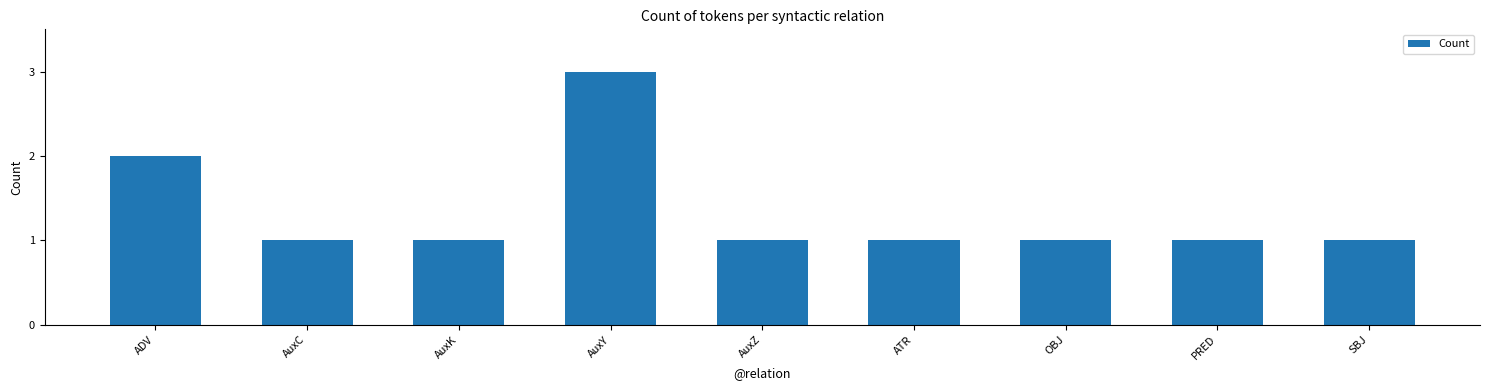

Approximately how many times larger is the value at AuxC compared to PRED?

1.0